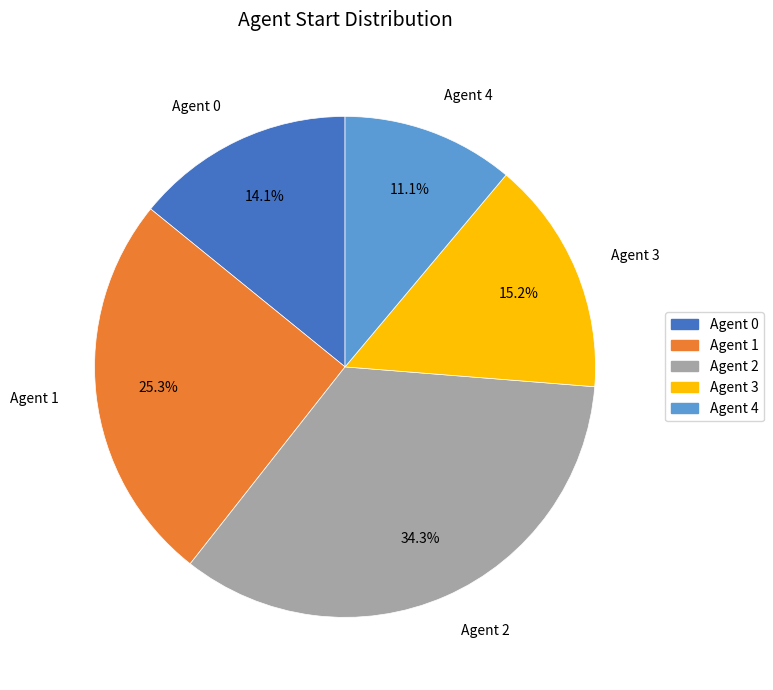

What percentage is NOT represented by Agent 0?

85.9%